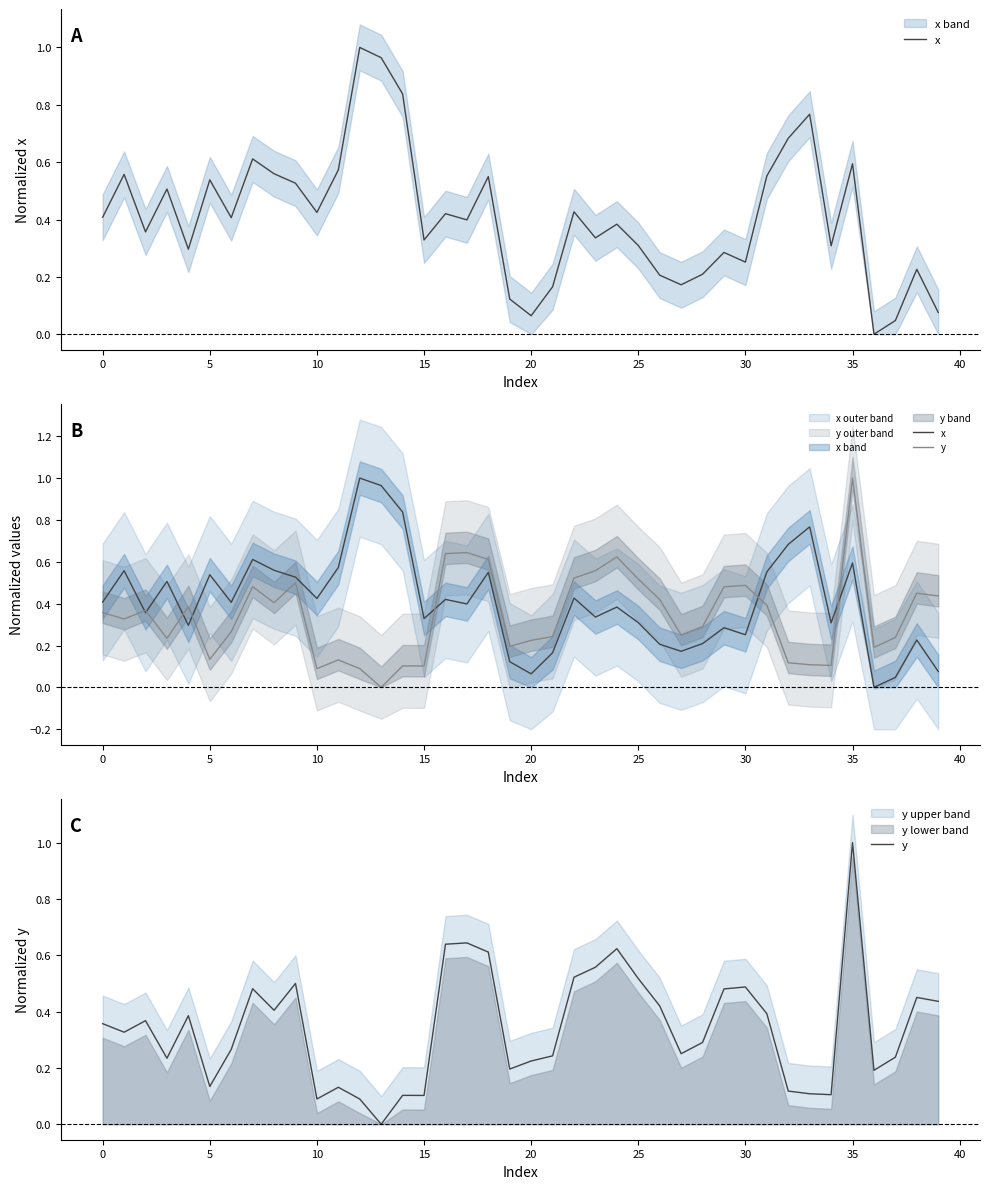

Which series has the largest total across all categories?

x